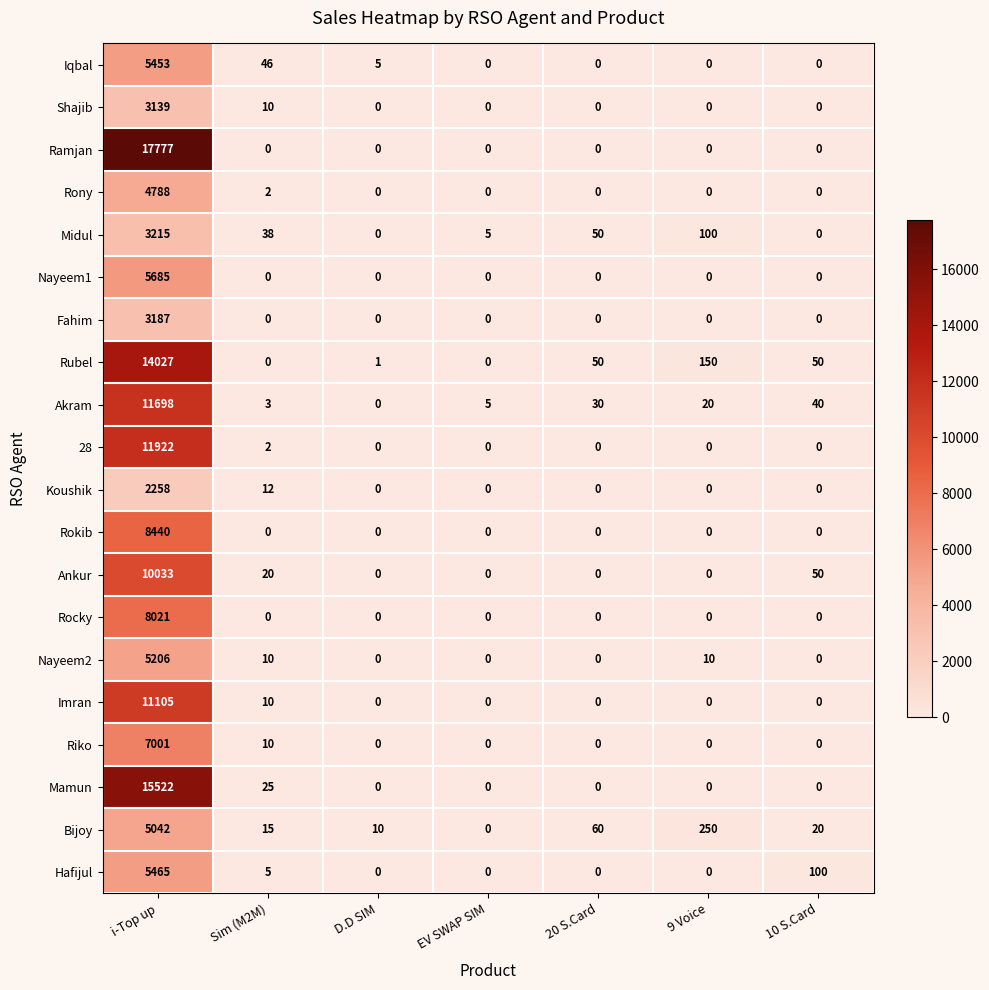

Which series has the largest range (max minus min)?

Ramjan